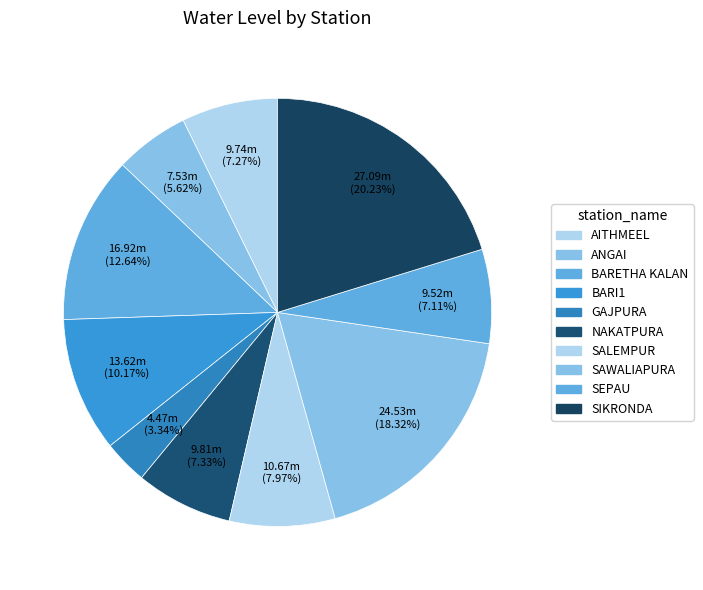

Which category has the biggest portion of the pie?

SIKRONDA